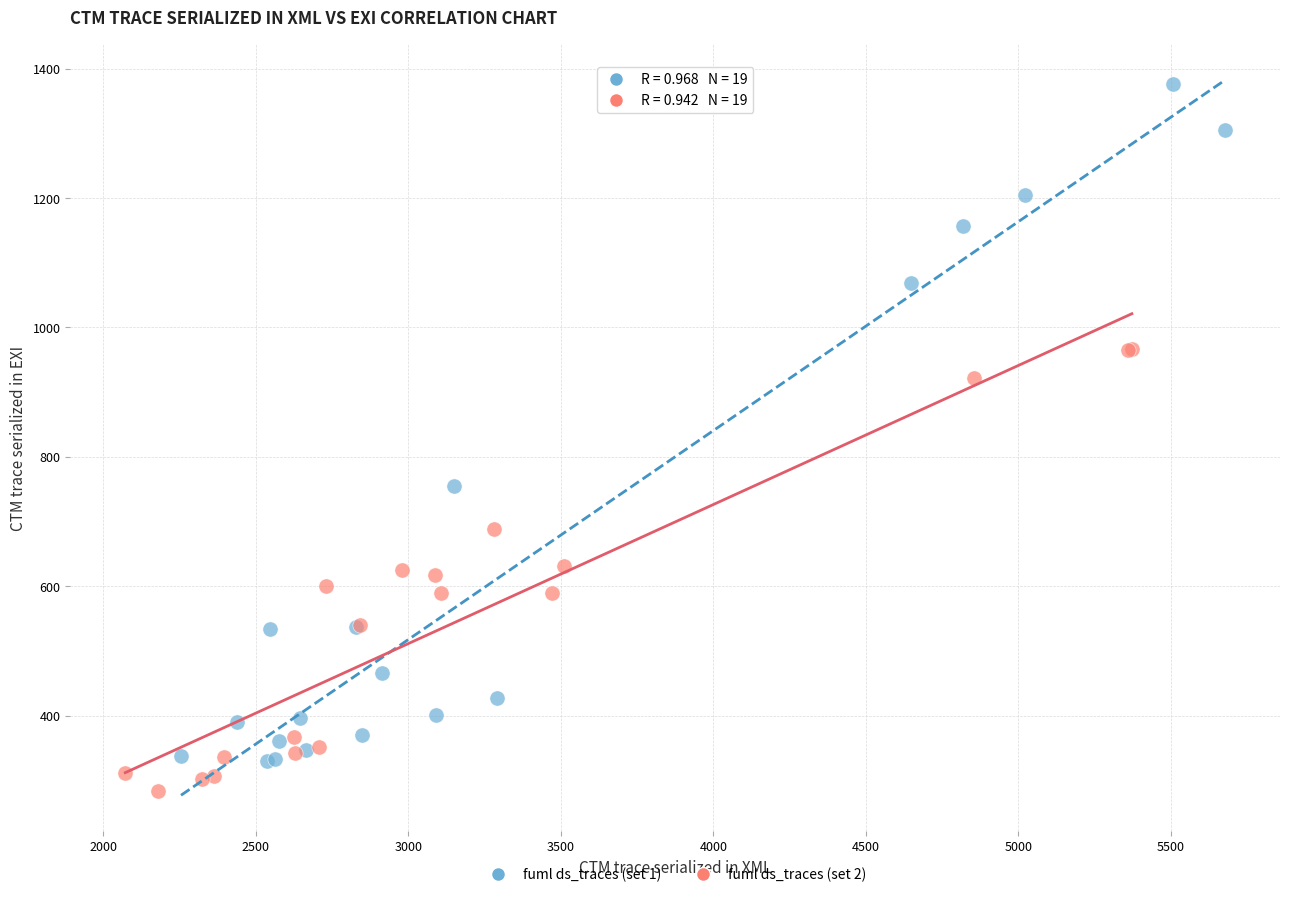

Which series has the largest Y range (max minus min)?

fuml ds_traces (set 1)